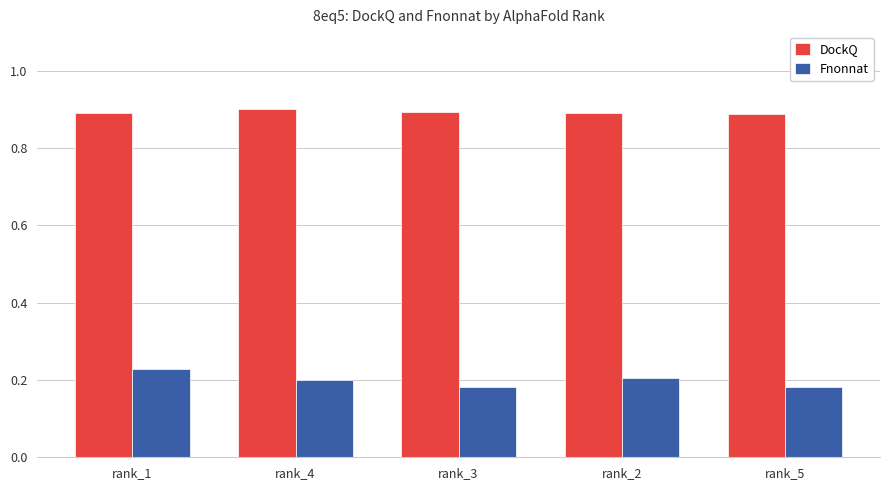

At how many categories does at least one series exceed 0?

5